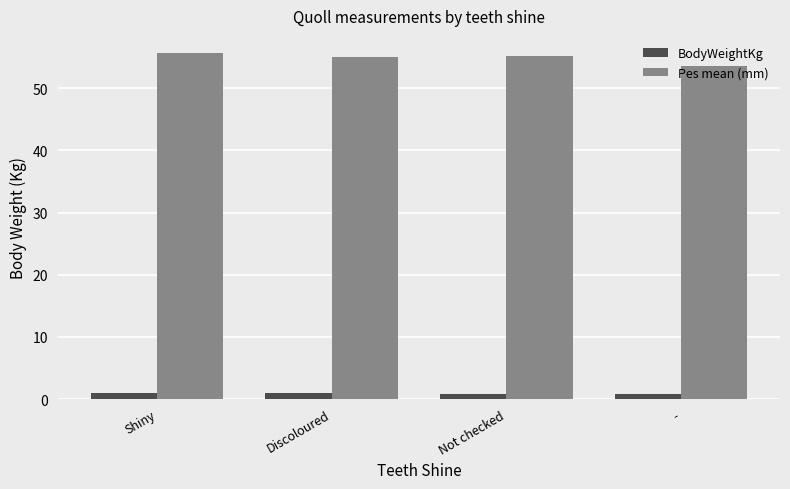

The Pes mean (mm) series shows 72.9 at Discoloured. True or false?

False